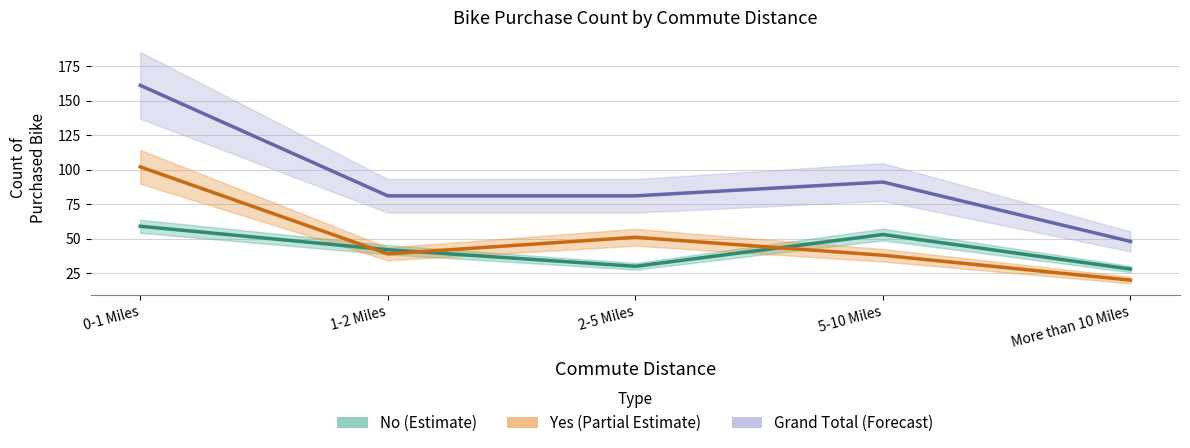

True or false: Yes and Grand Total cross at least once.

False